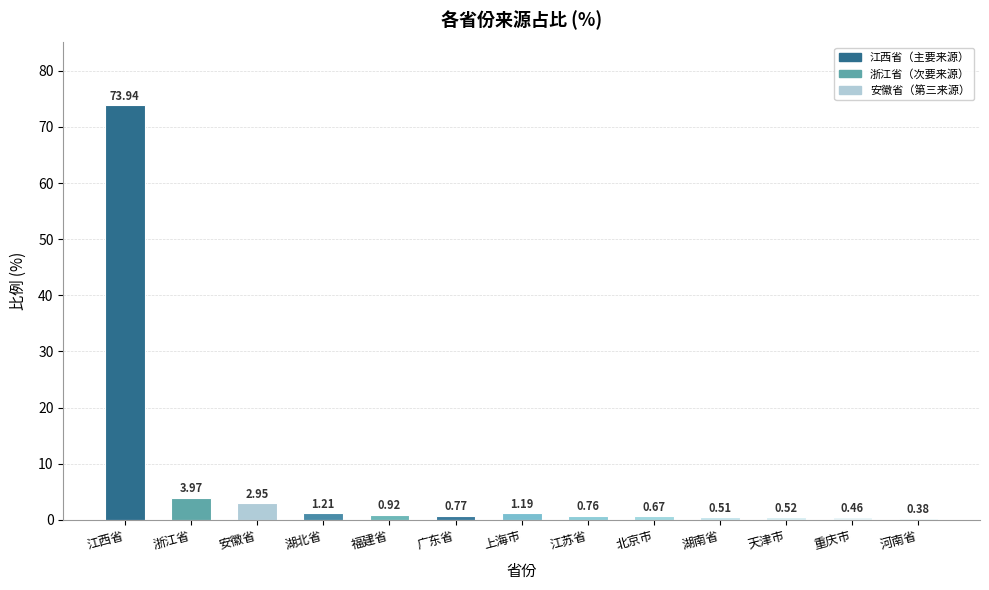

Which category has the highest value across all series?

江西省